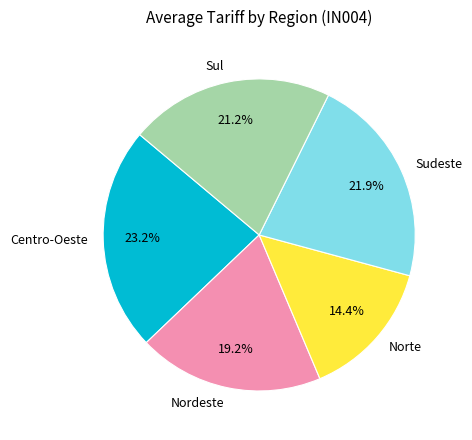

What is the ratio of the value at Centro-Oeste to the value at Nordeste?

1.2